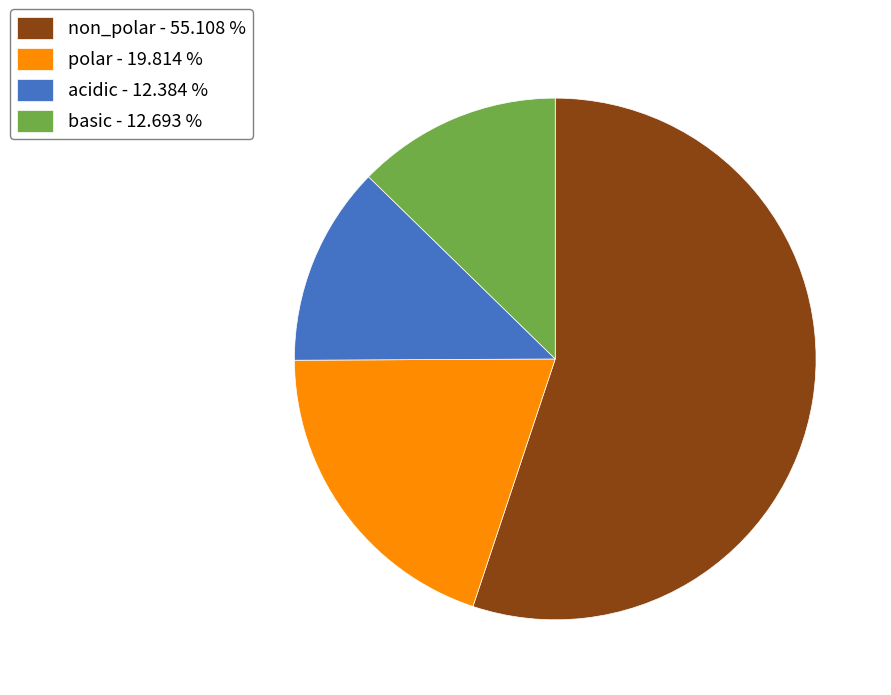

Combined, do basic - 12.693 % and polar - 19.814 % account for over 50%?

No